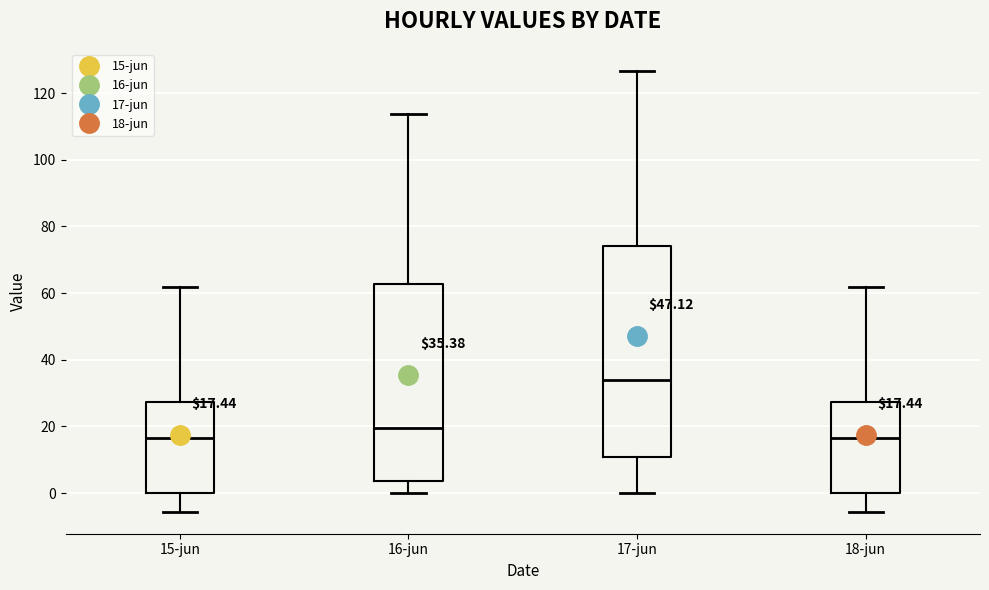

Which box is the tallest, from its lower edge to its upper edge?

17-jun